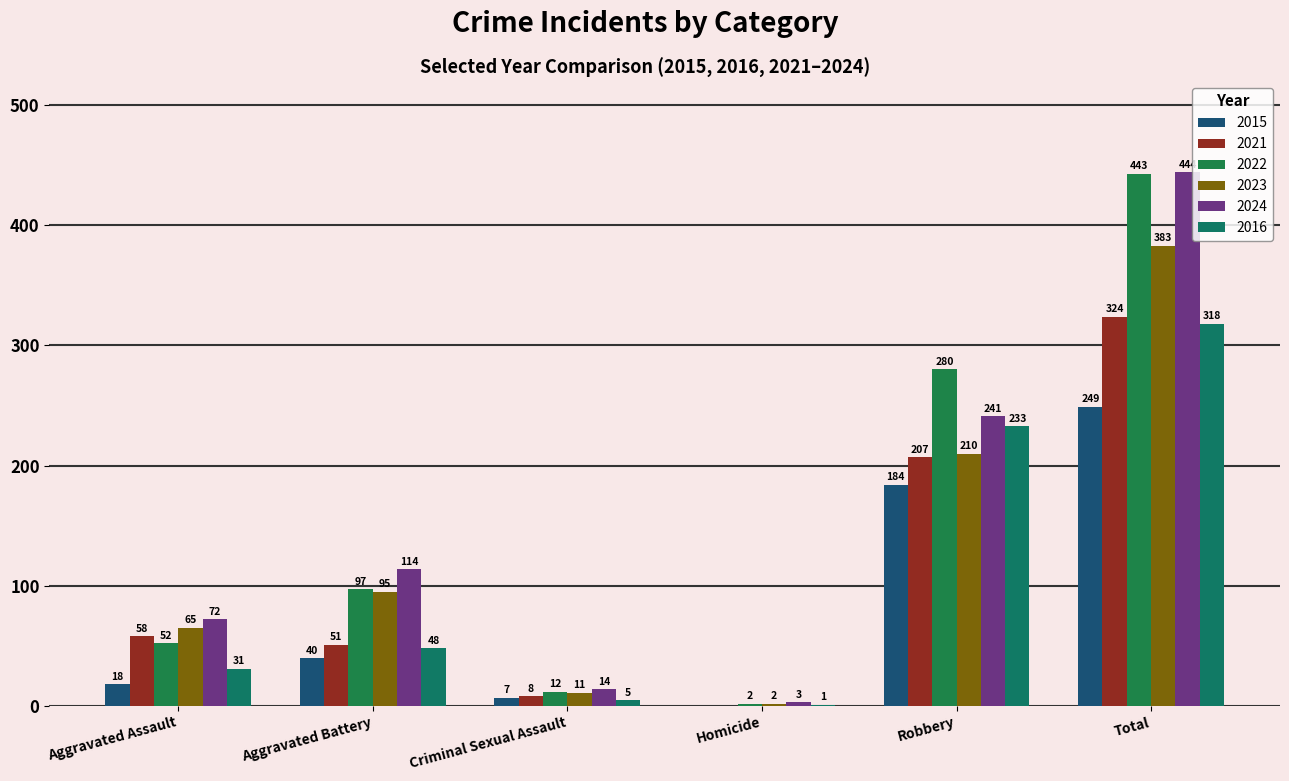

Reading left to right, what are all the values shown in this chart?

2015: Aggravated Assault=18	Aggravated Battery=40	Criminal Sexual Assault=7	Homicide=0	Robbery=184	Total=249
2021: Aggravated Assault=58	Aggravated Battery=51	Criminal Sexual Assault=8	Homicide=0	Robbery=207	Total=324
2022: Aggravated Assault=52	Aggravated Battery=97	Criminal Sexual Assault=12	Homicide=2	Robbery=280	Total=443
2023: Aggravated Assault=65	Aggravated Battery=95	Criminal Sexual Assault=11	Homicide=2	Robbery=210	Total=383
2024: Aggravated Assault=72	Aggravated Battery=114	Criminal Sexual Assault=14	Homicide=3	Robbery=241	Total=444
2016: Aggravated Assault=31	Aggravated Battery=48	Criminal Sexual Assault=5	Homicide=1	Robbery=233	Total=318